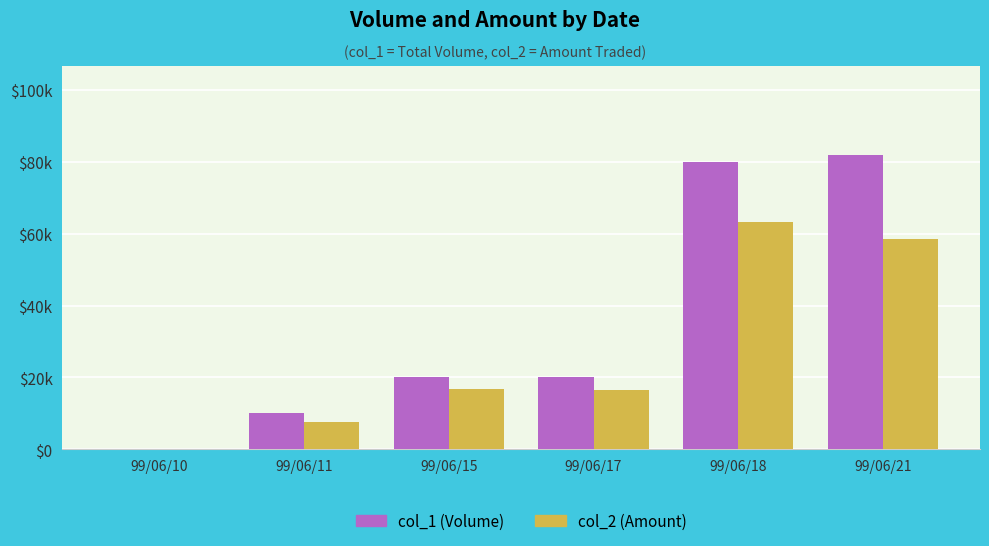

The col_2 series shows 0 at 99/06/10. True or false?

True